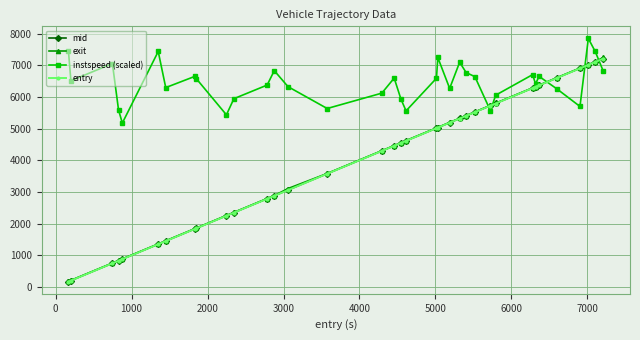

Which series has the largest total across all categories?

instspeed (scaled)